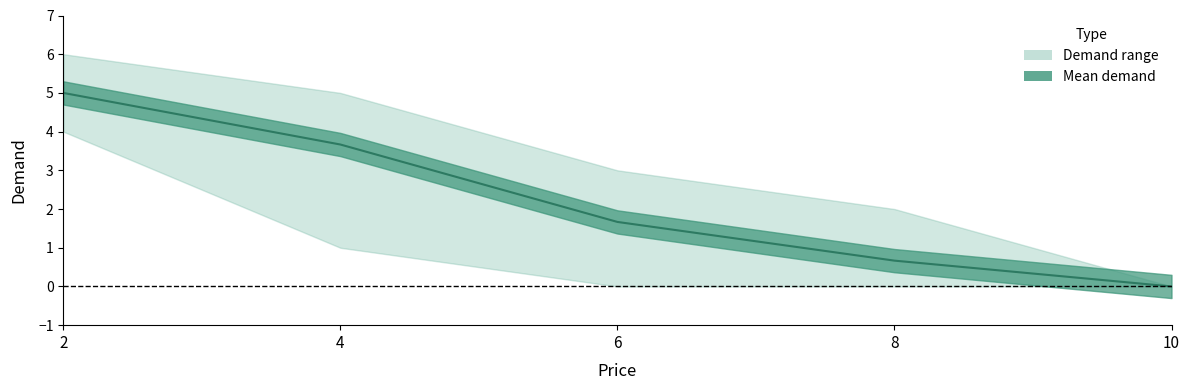

What is the total value across all series at 8?

2.7